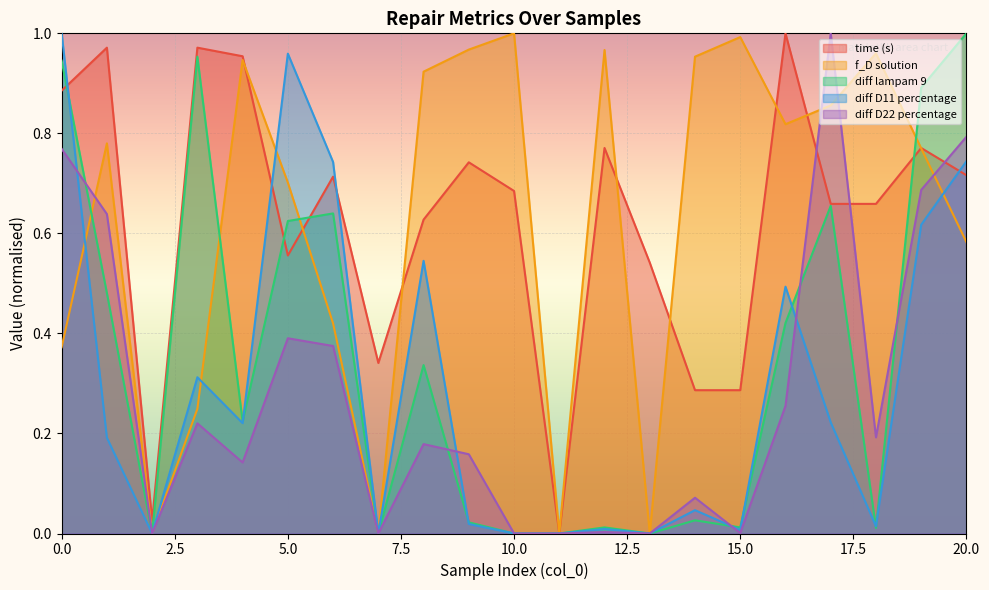

Between 17 and 1, which is larger?

1